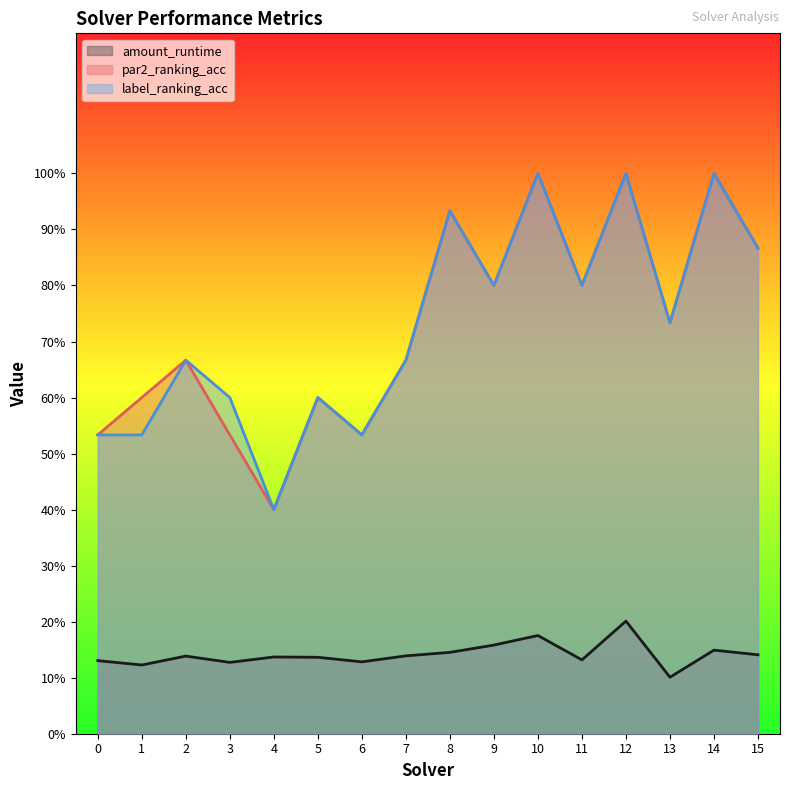

Is the value of label_ranking_acc at 5 greater than the value of amount_runtime at 11?

Yes